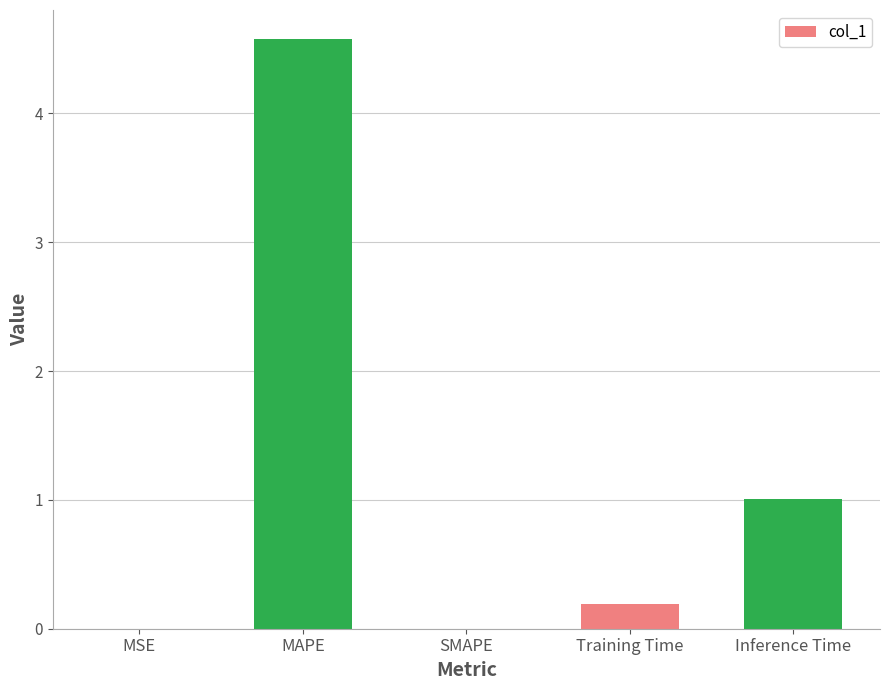

What value does the data have at Inference Time?

1.0